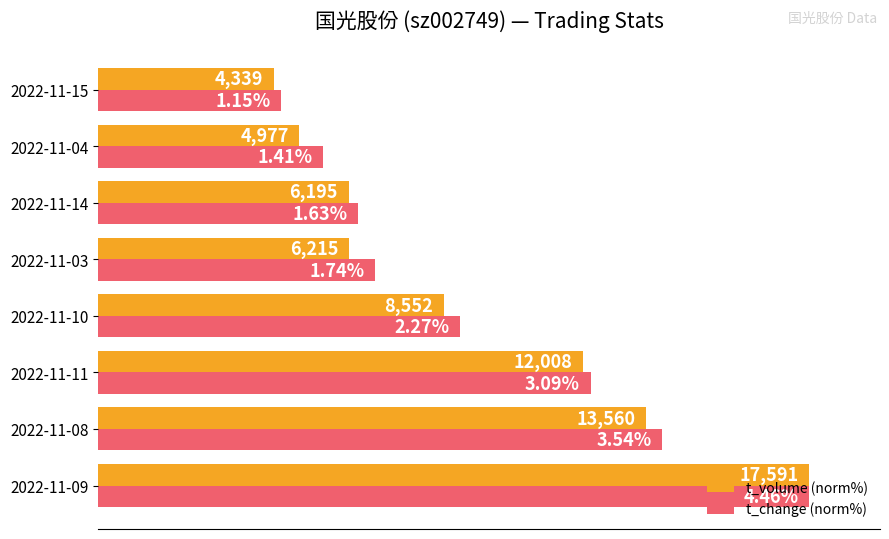

Which series has the widest spread of values?

t_volume (norm%)